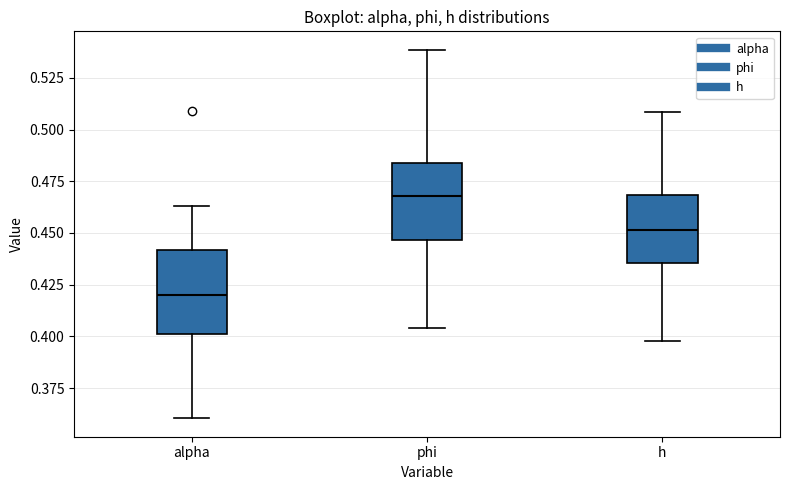

Reading left to right, transcribe this box plot: for each box, give where its median line is, the range the box spans, and where its two whiskers end, as read against the y-axis. The values are not printed on the chart, so give them approximately, as read against the axis.

alpha: median 0.420, box 0.400 to 0.440, whiskers 0.360 to 0.465
phi: median 0.470, box 0.445 to 0.485, whiskers 0.405 to 0.540
h: median 0.450, box 0.435 to 0.470, whiskers 0.400 to 0.510